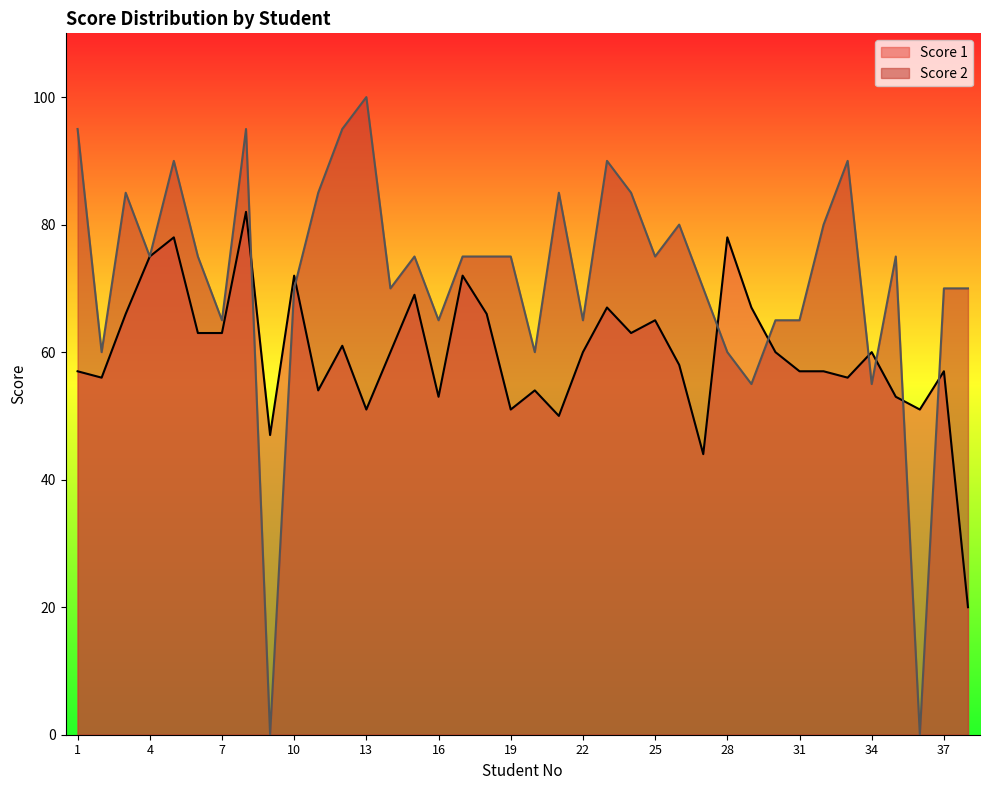

What are all the series names shown in the legend?

Score 1, Score 2